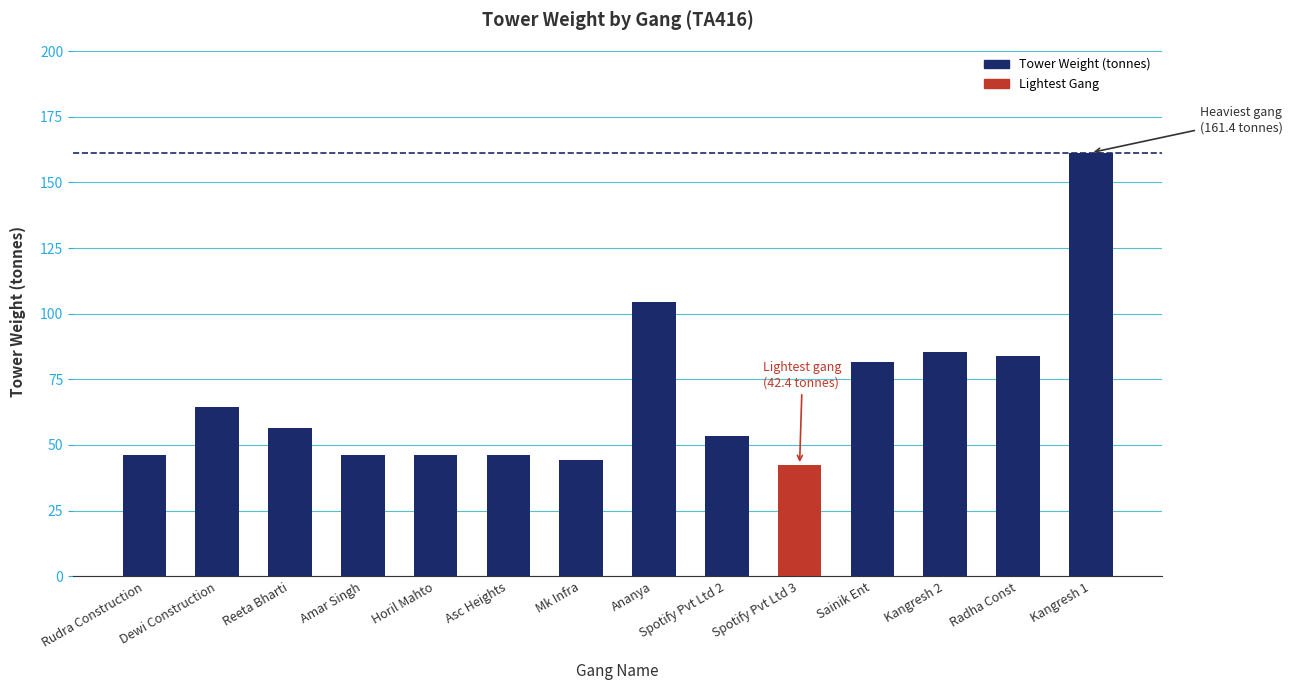

Are the bars grouped side by side (vs. stacked)?

No